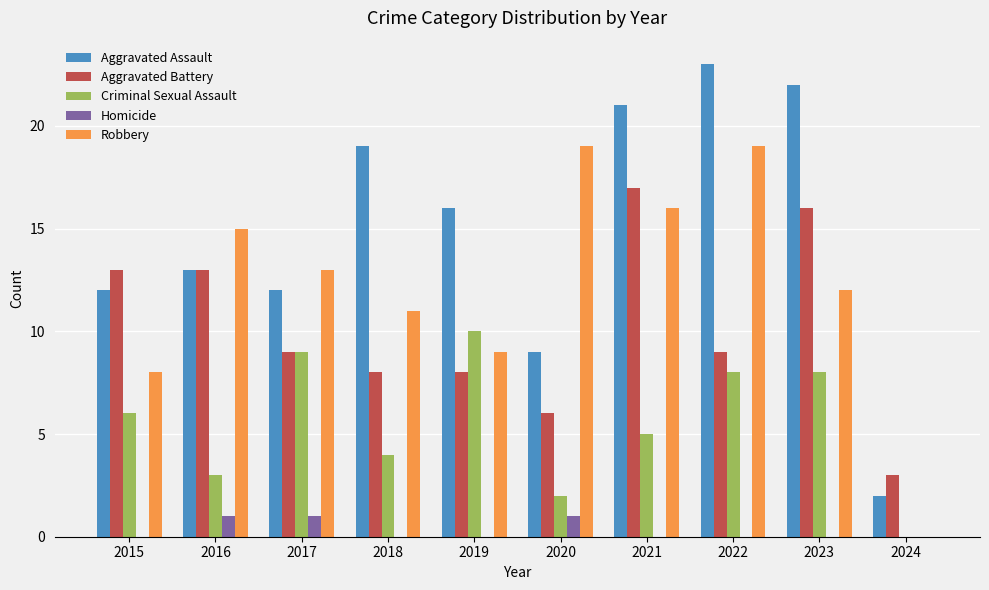

What is the sum of all Criminal Sexual Assault values?

55